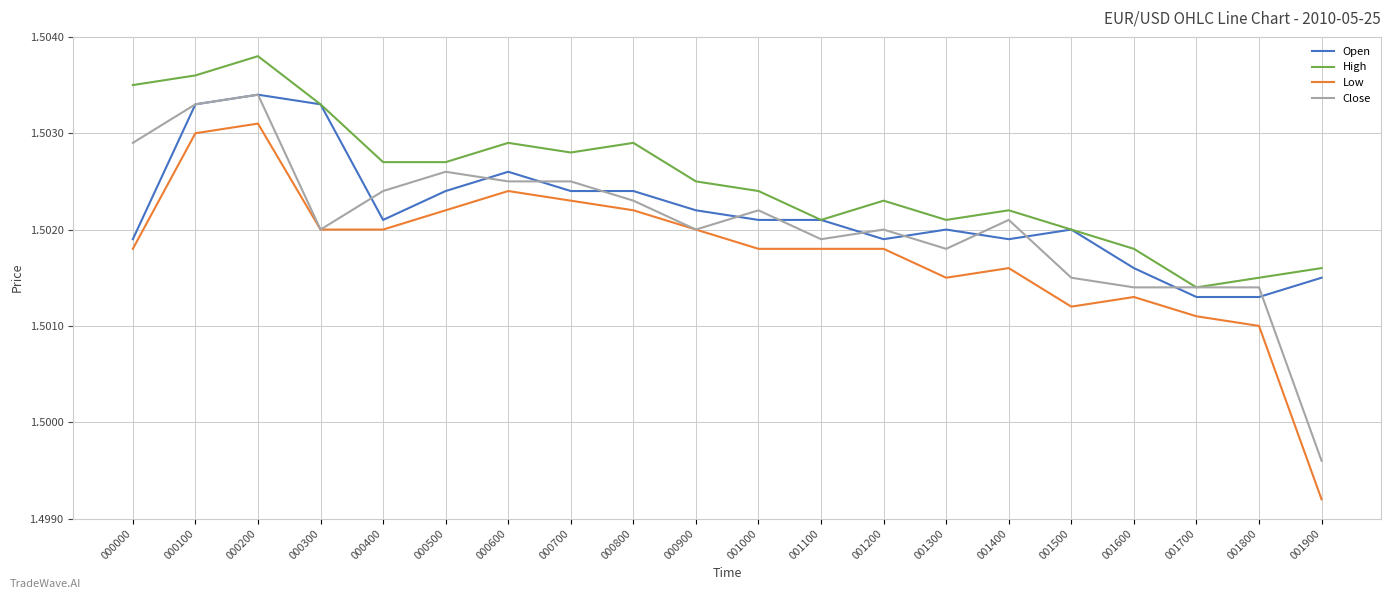

True or false: Close has a value of 0.9 at 000000.

False